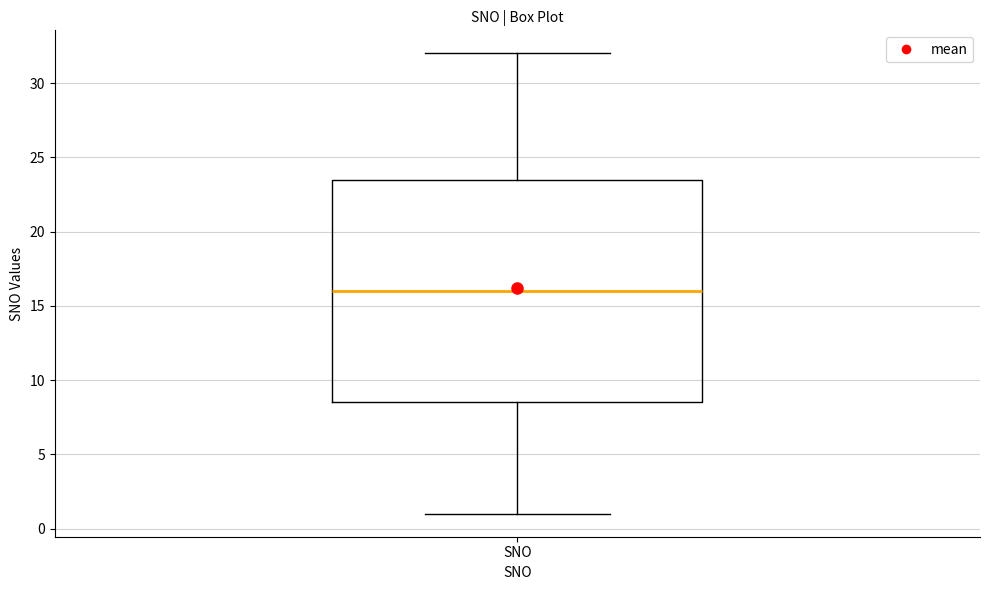

Where is the lower edge of the box for SNO on the y-axis? The values are not printed on the chart, so give them approximately, as read against the axis.

8.5